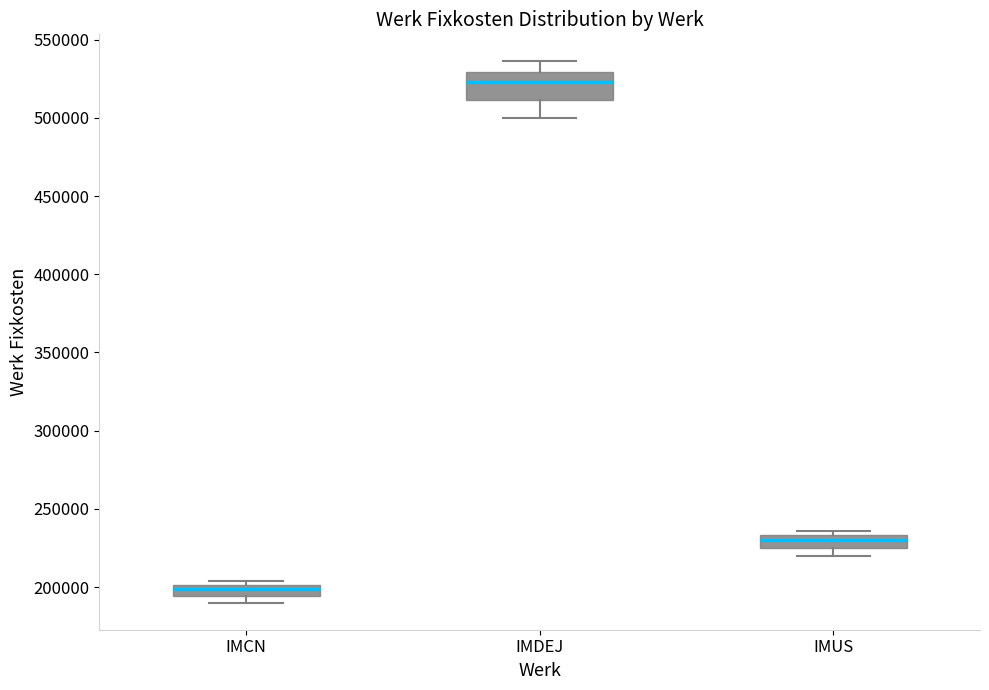

Which box's median line is the lowest?

IMCN